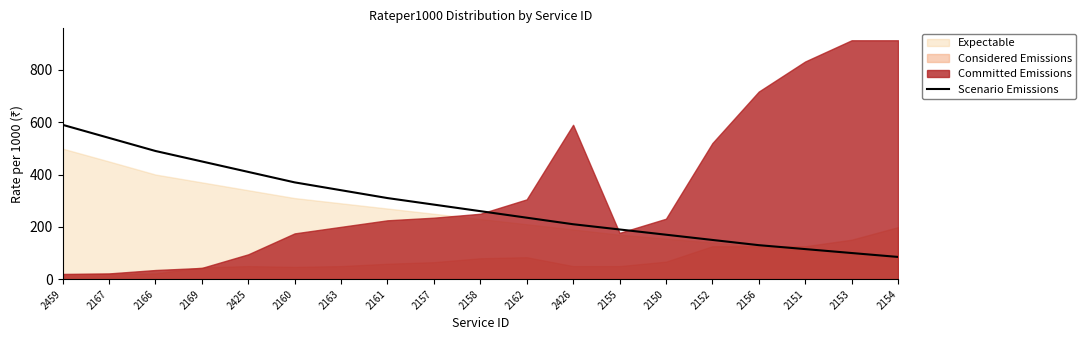

What is the lowest value of the Scenario Emissions series?

85